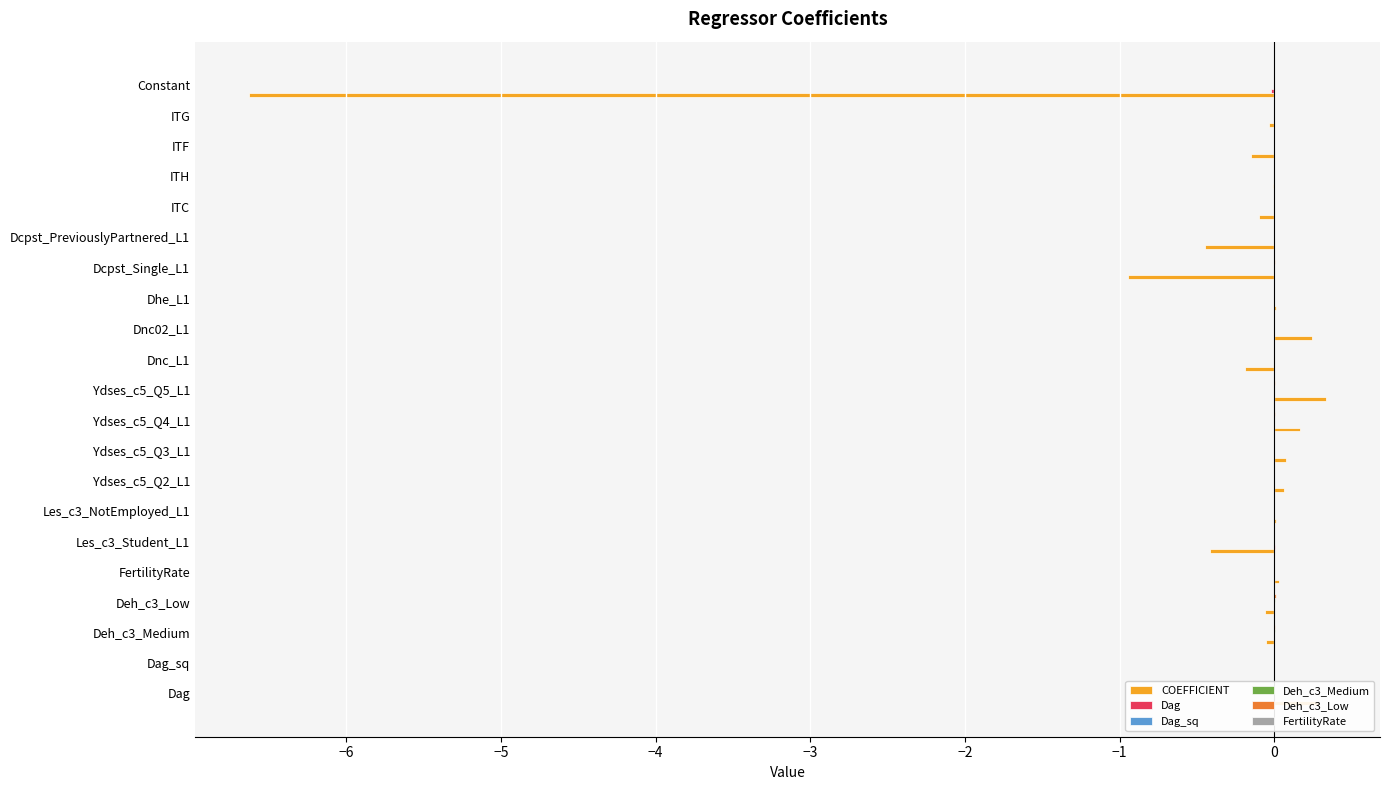

What are all the series names shown in the legend?

COEFFICIENT, Dag, Dag_sq, Deh_c3_Medium, Deh_c3_Low, FertilityRate